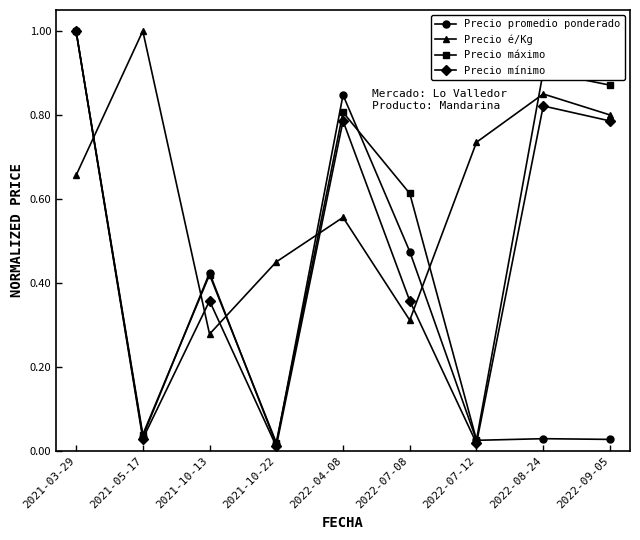

Which category has the highest value in the Precio máximo series?

2021-03-29